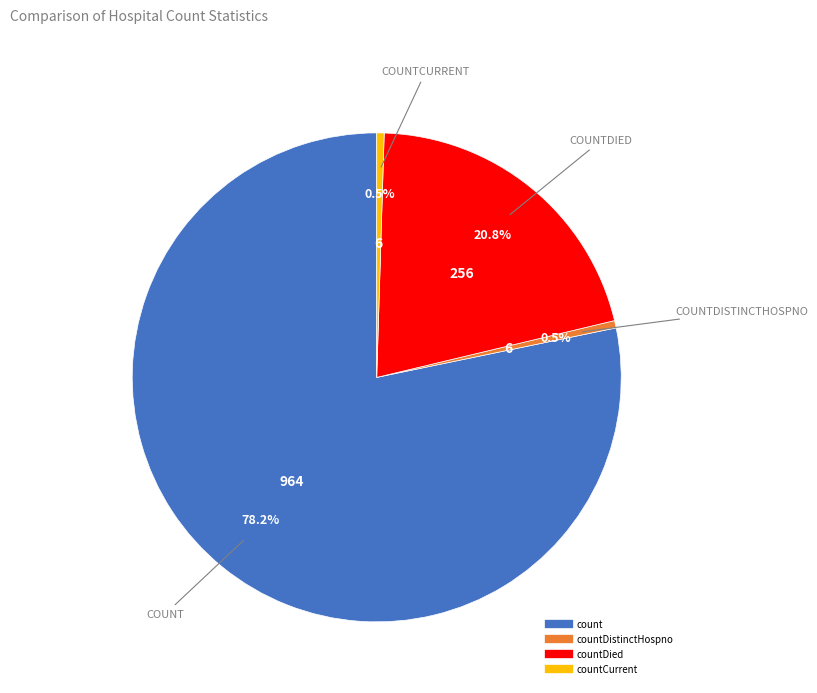

Does any single category account for the majority?

Yes